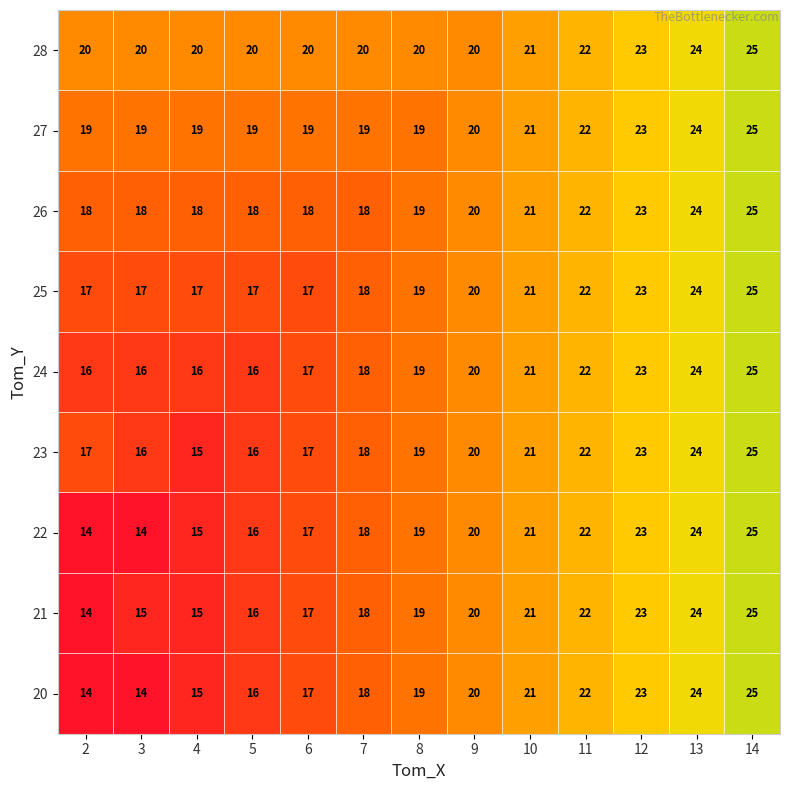

True or false: 22 has a value of 7 at 3.

False